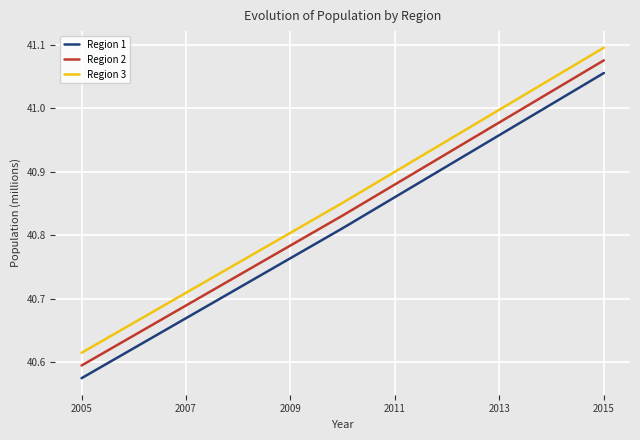

Is this an area chart (filled region under the line)?

No